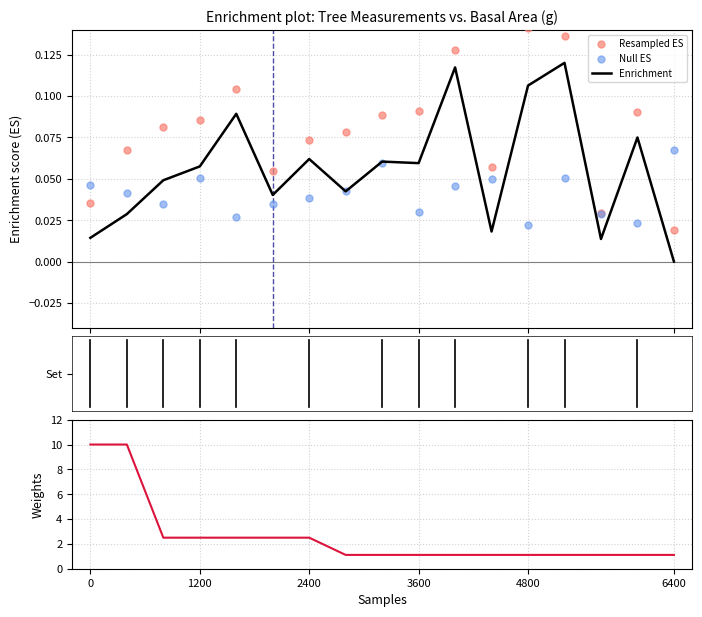

Which series has the largest total across all categories?

Weights